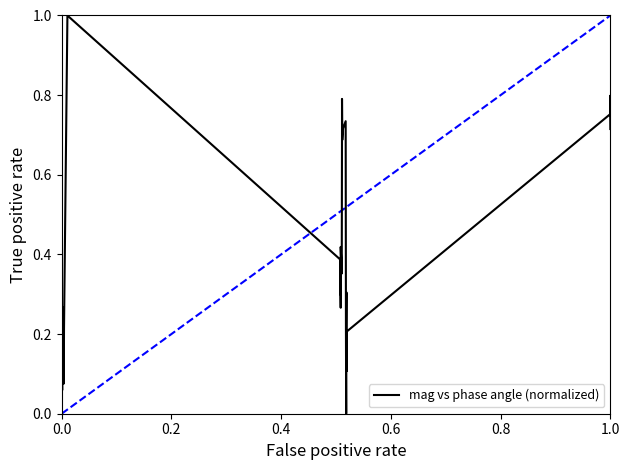

How many lines are shown in the chart?

1